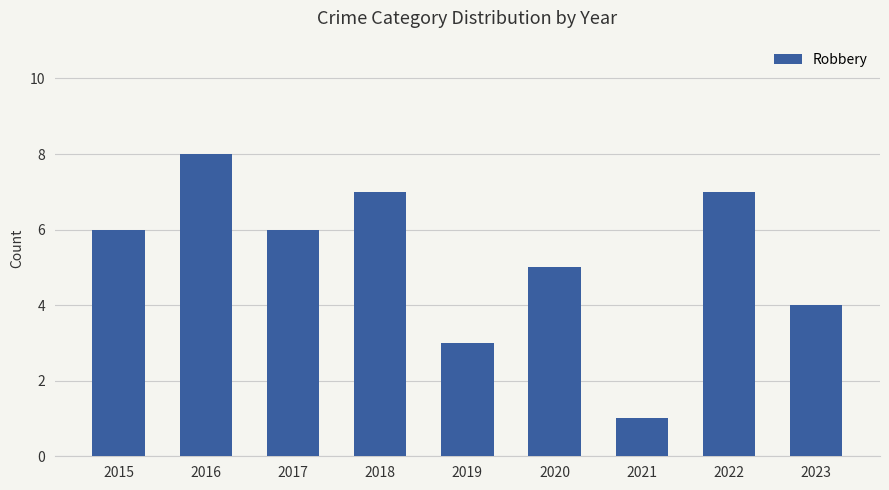

What is the value of the 2nd bar from the left?

8